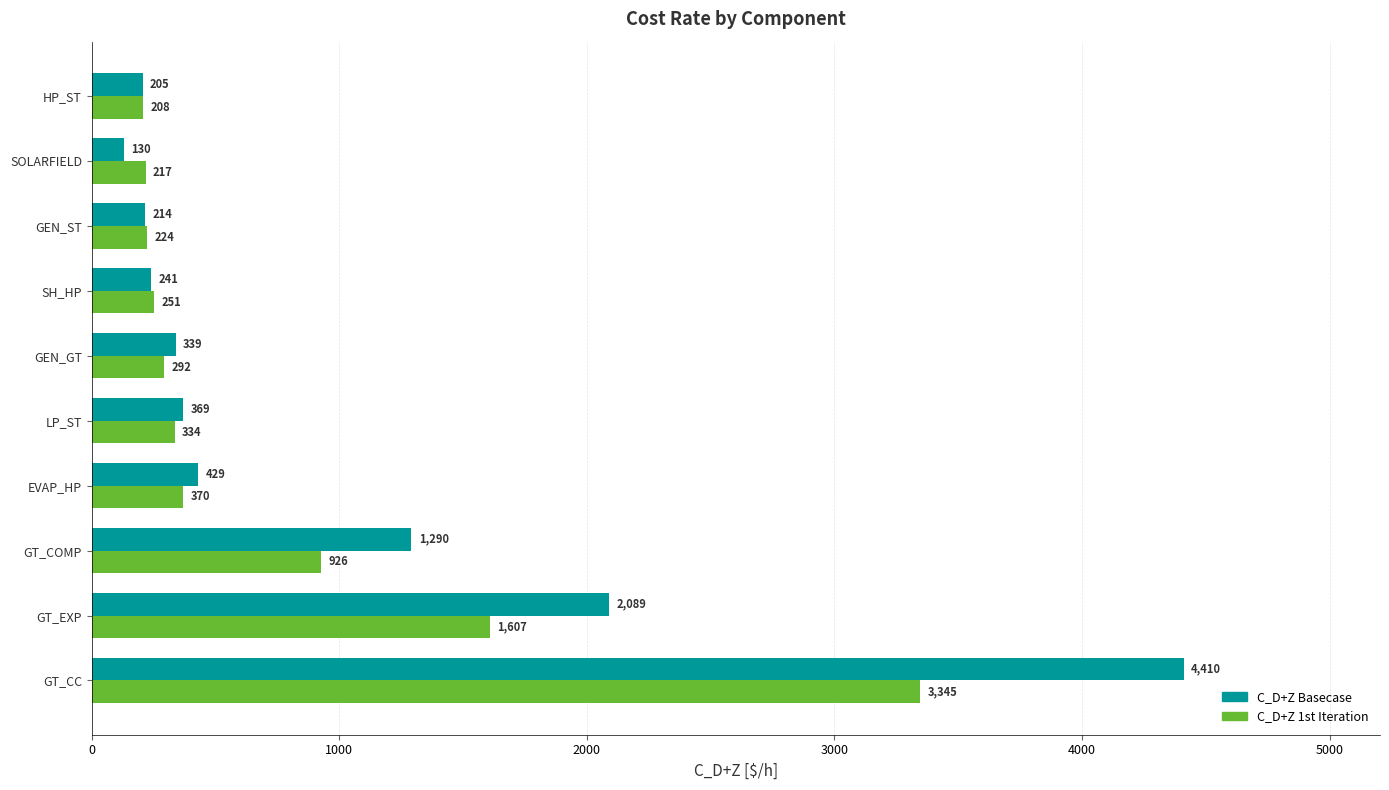

What are all the series names shown in the legend?

C_D+Z Basecase, C_D+Z 1st Iteration